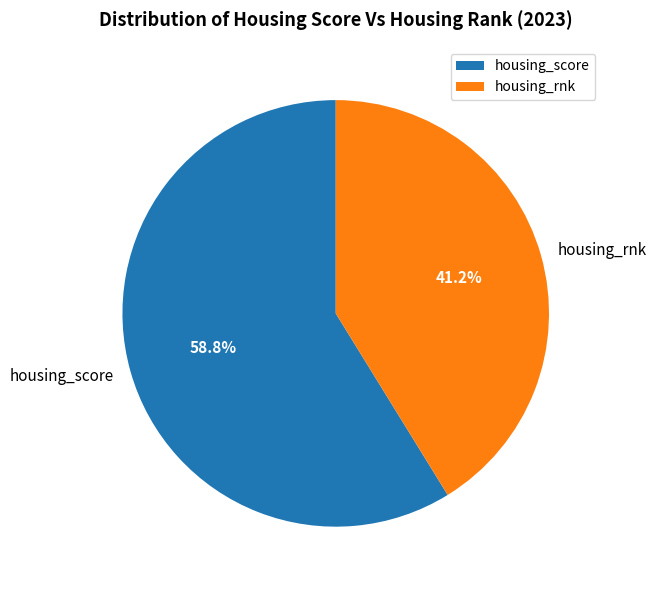

What is the total percentage of housing_rnk and housing_score?

100.0%